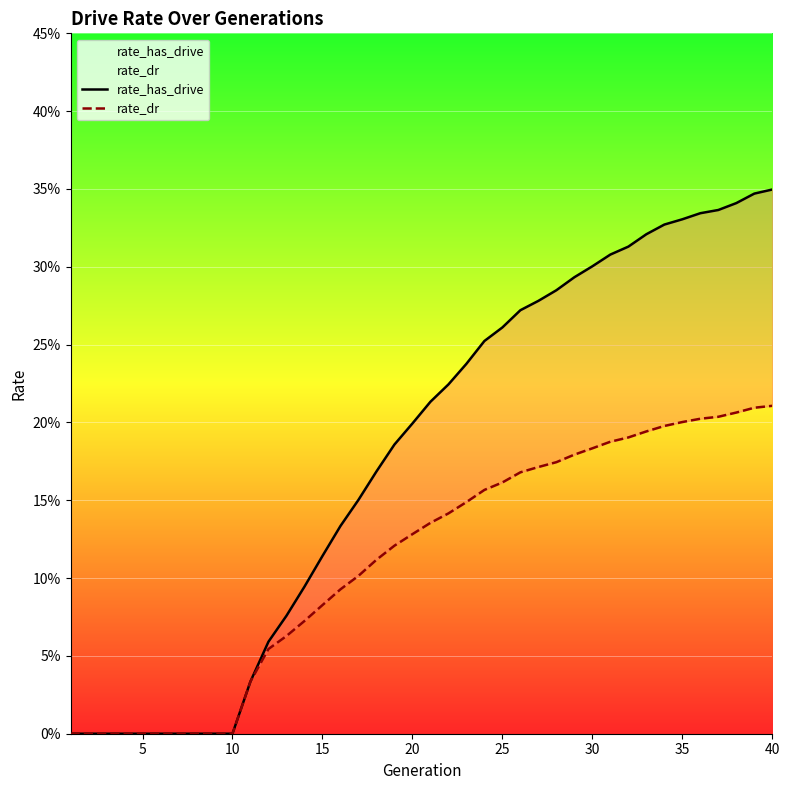

What is the difference between the maximum and minimum values in the rate_dr series?

0.2